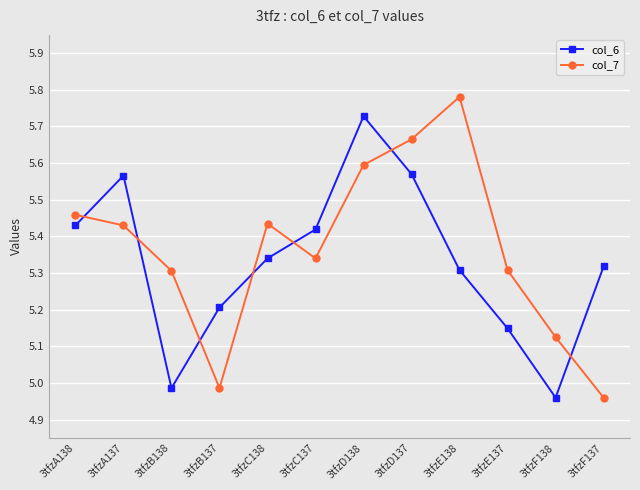

Rank the series at 3tfzB137 from lowest to highest value.

col_7, col_6